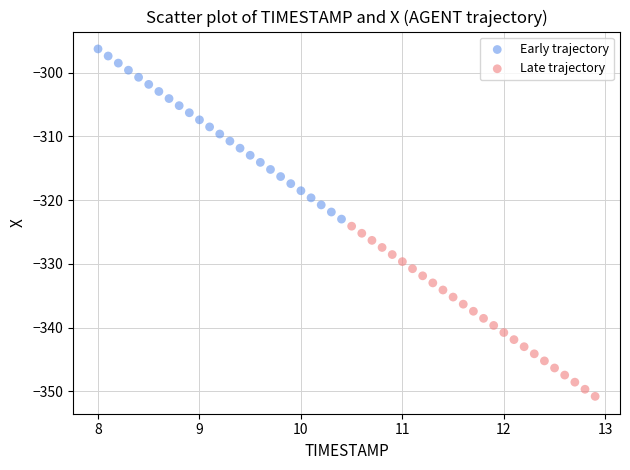

Which series has the widest spread of Y values?

Early trajectory